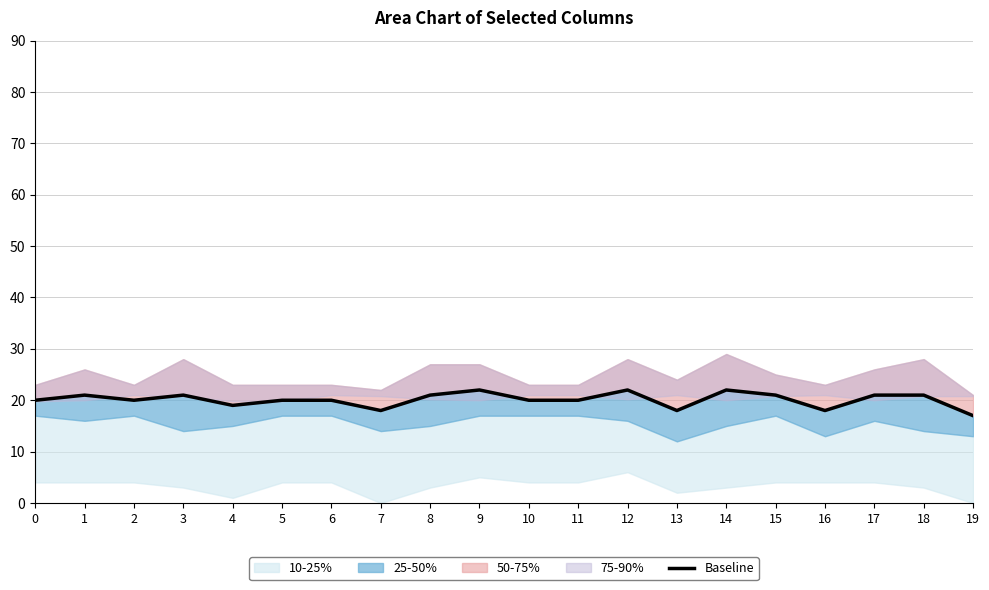

List the labels in order of value, smallest first.

19, 7, 13, 16, 4, 0, 2, 5, 6, 10, 11, 1, 3, 8, 15, 17, 18, 9, 12, 14